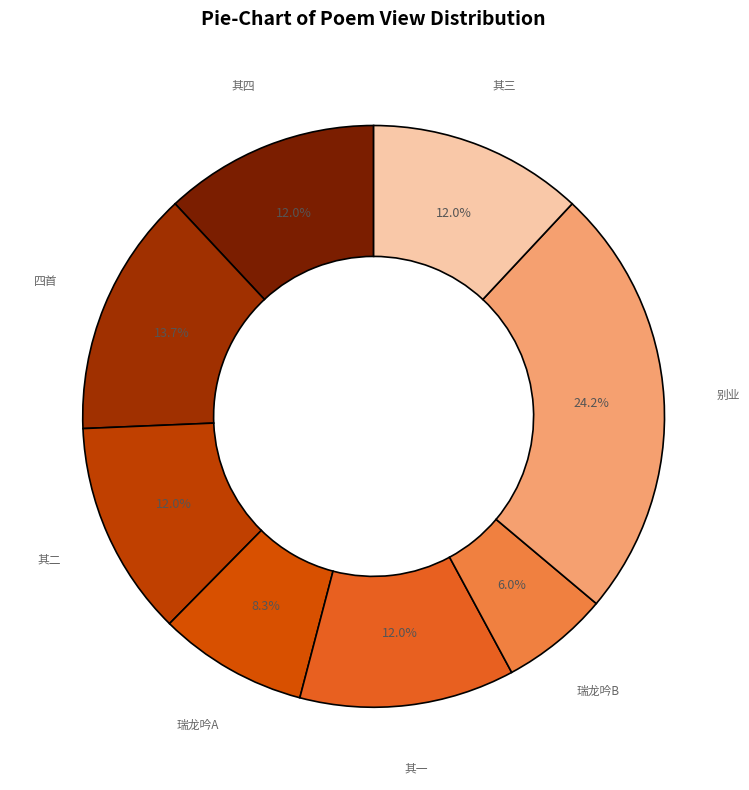

How many segments does this pie chart have?

8